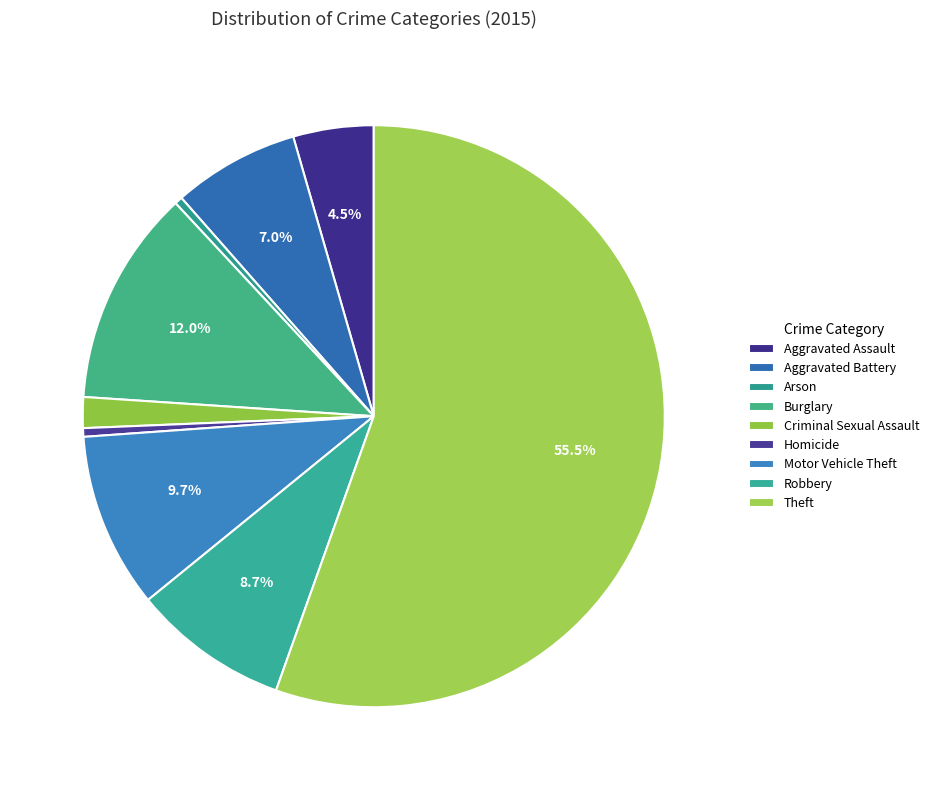

Count the number of slices in the pie.

9